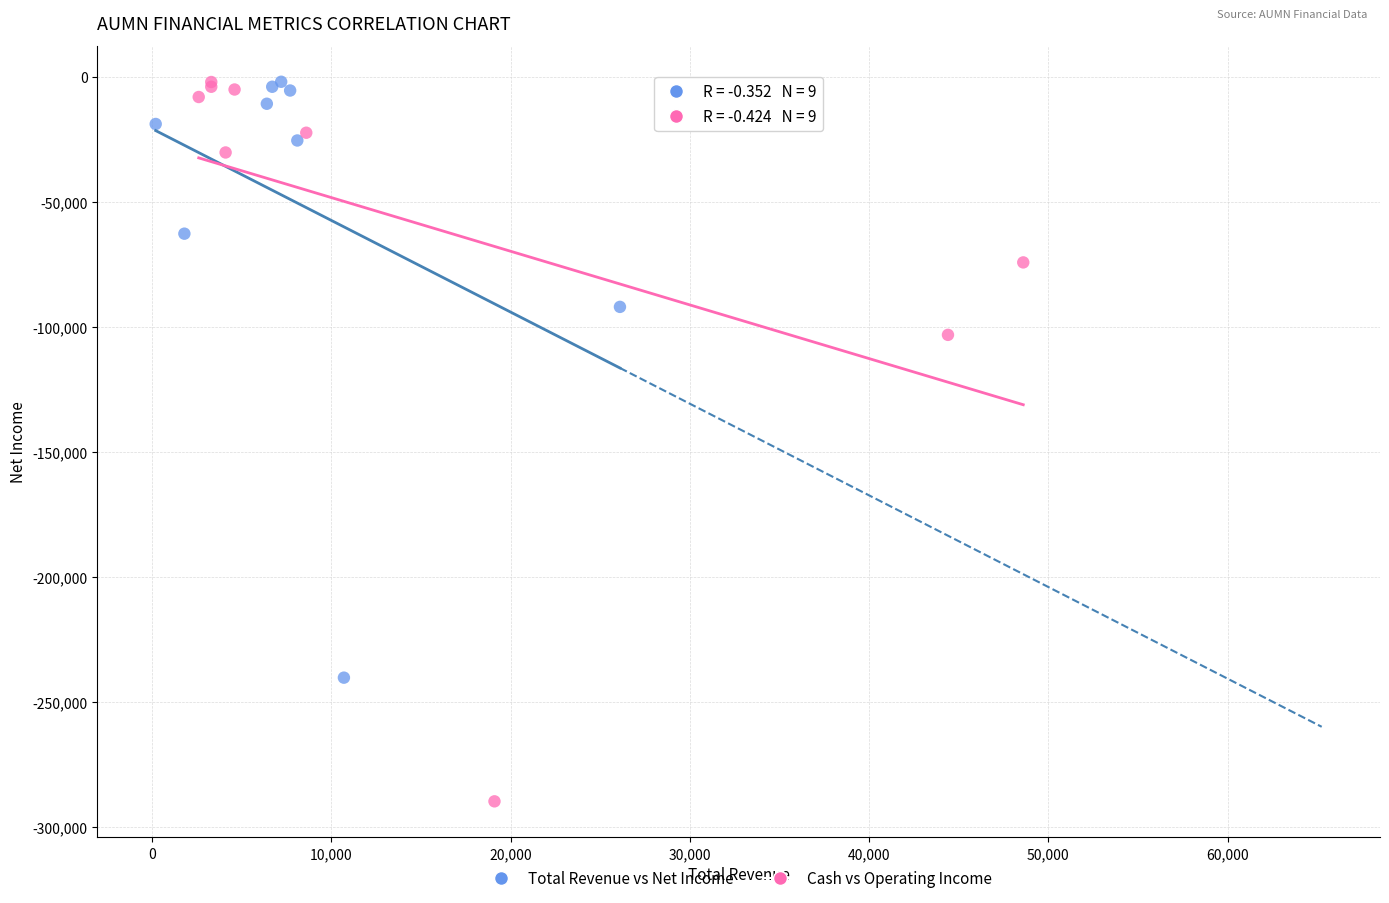

Which series reaches the minimum Y coordinate?

Cash vs Operating Income